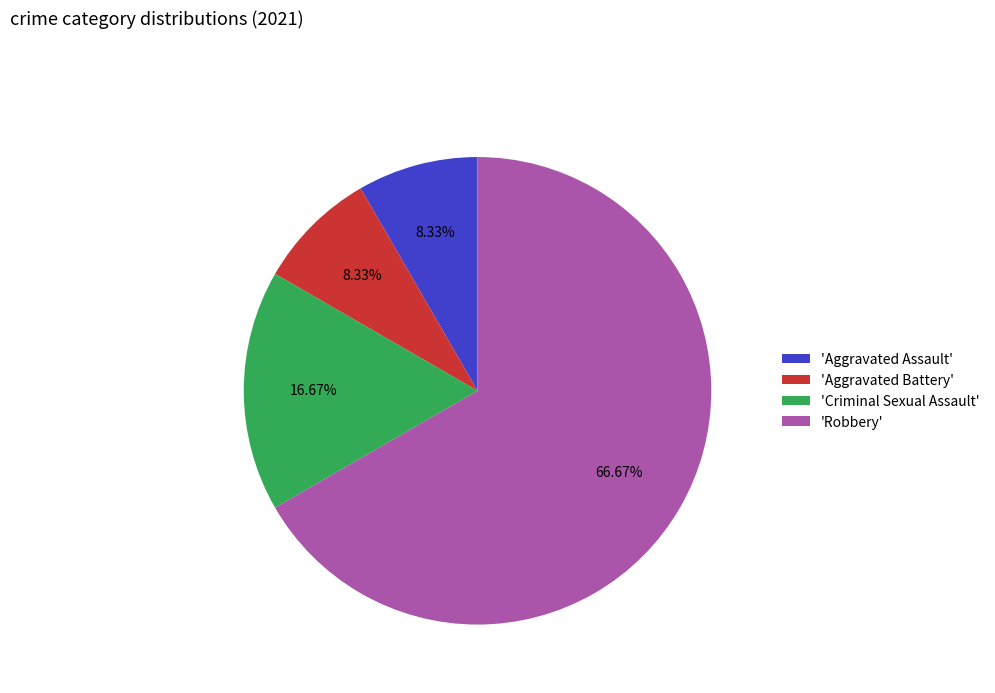

Which slice represents more than half of the pie?

'Robbery'